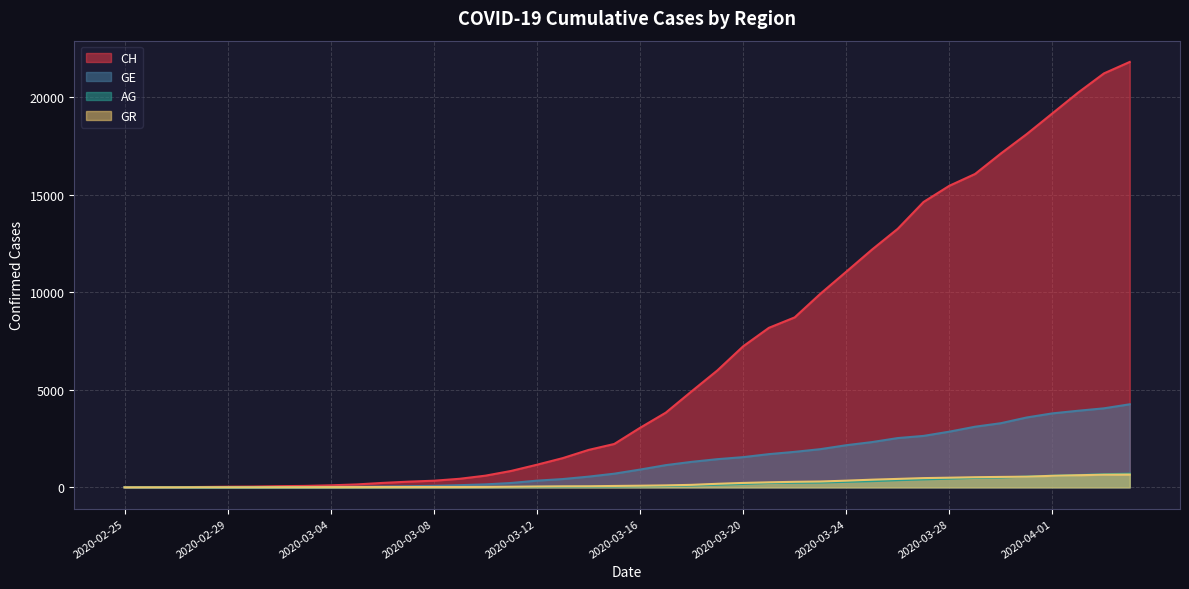

True or false: GR has more than 2 points higher than both neighbors.

False